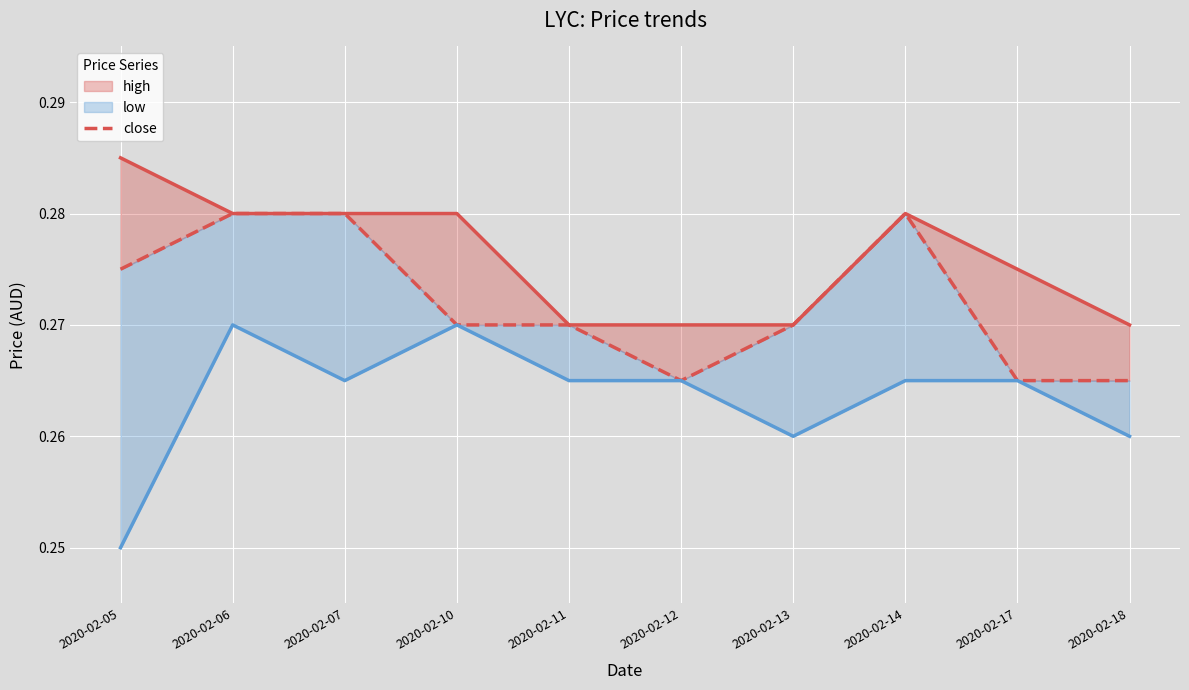

Which label corresponds to the largest value in the chart?

2020-02-05